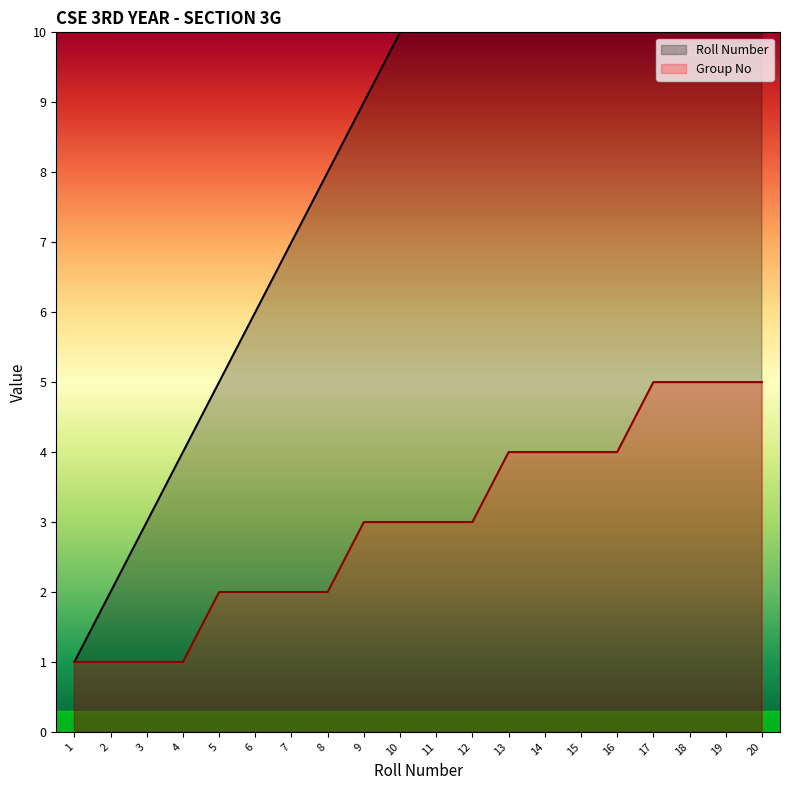

At how many categories does at least one series exceed 6?

14